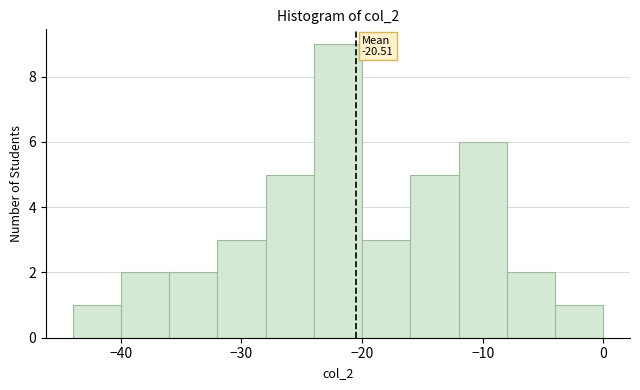

Which range on the x-axis has the tallest bar?

-24 to -20